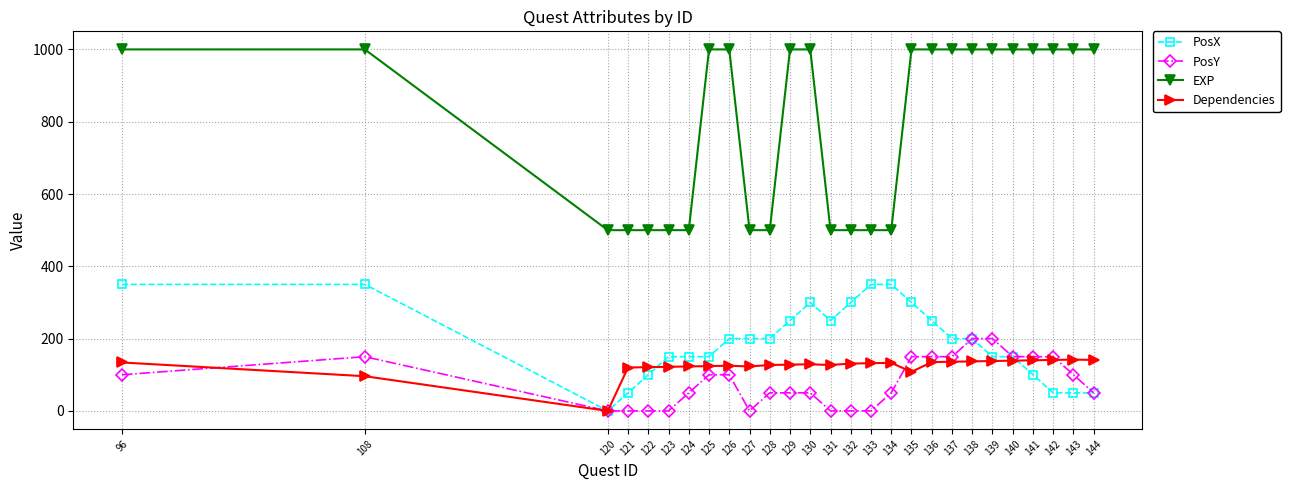

What is the difference between the second highest and minimum values in the PosY series?

200